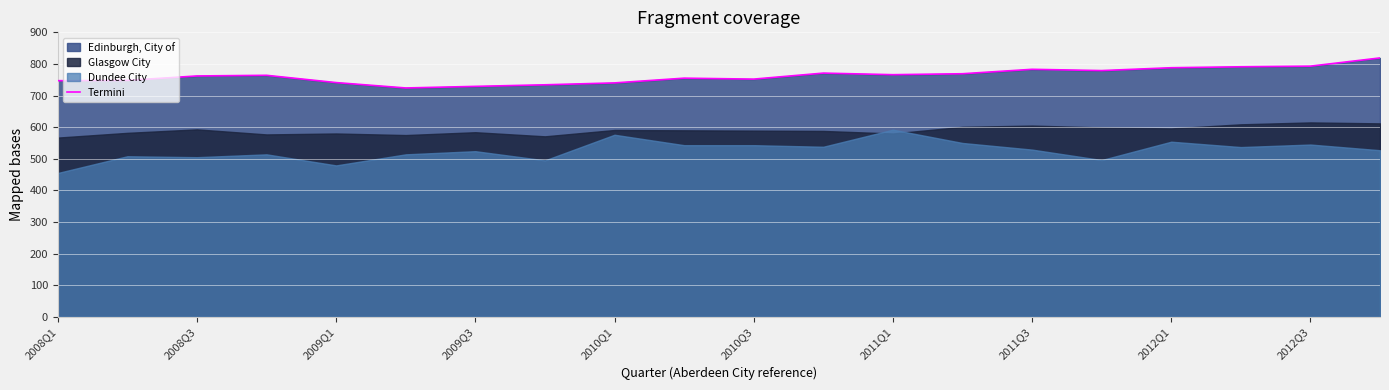

What is the maximum value for Termini?

819